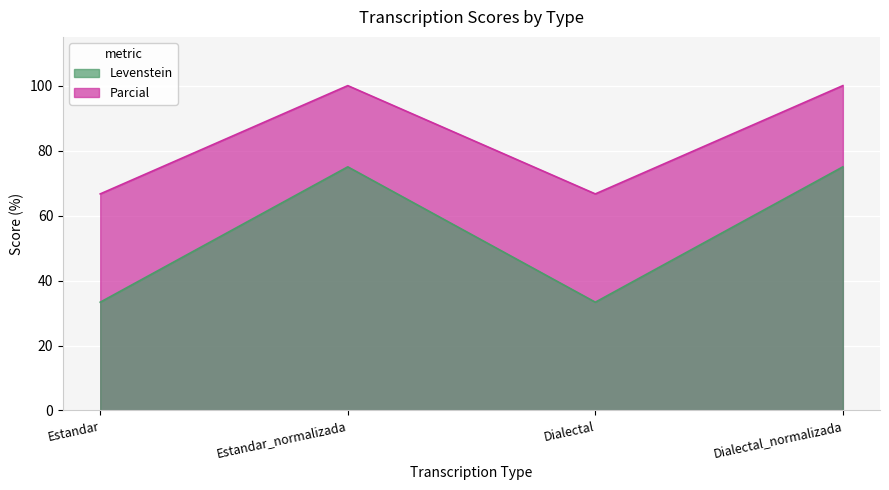

Which series has the largest range (max minus min)?

Levenstein